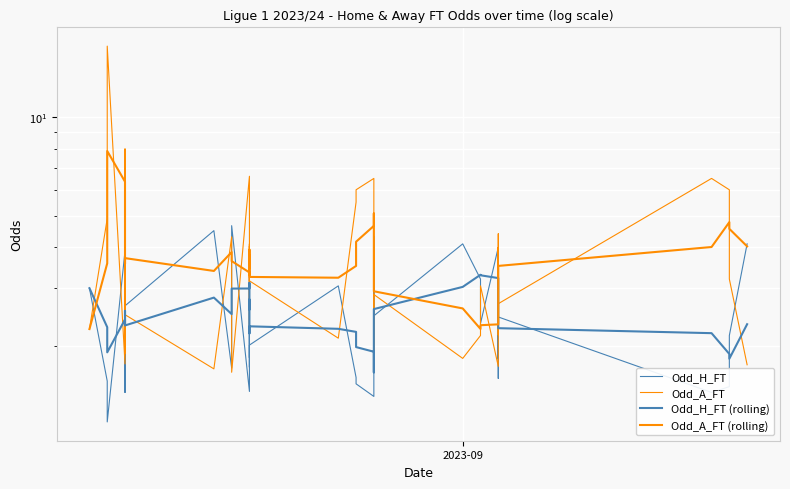

The value of Odd_H_FT (rolling) at 38 is 1.2. True or false?

False